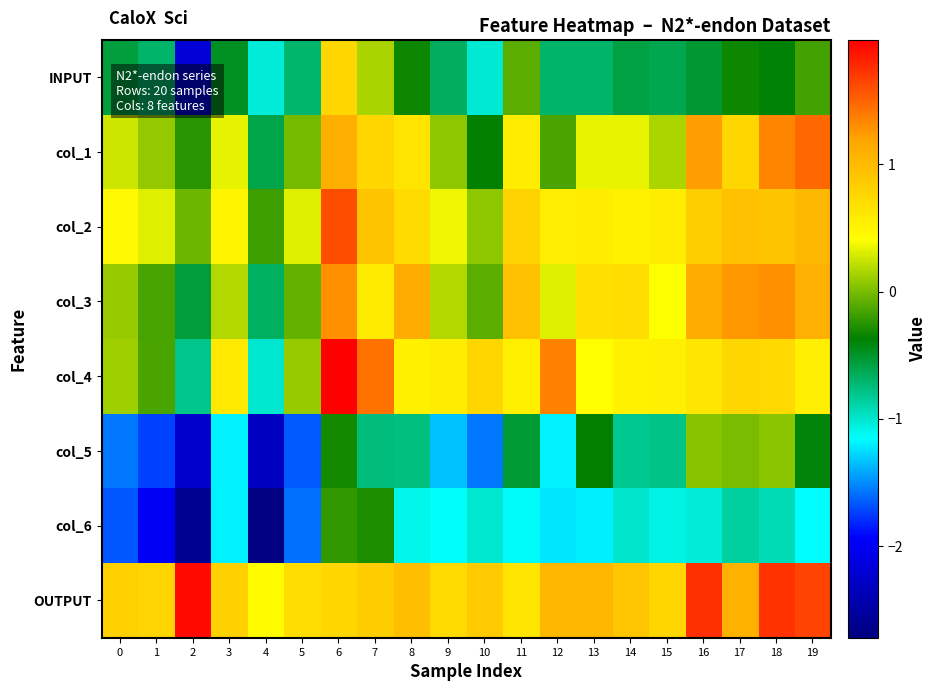

What is the spread (max minus min) of values at 0?

2.5